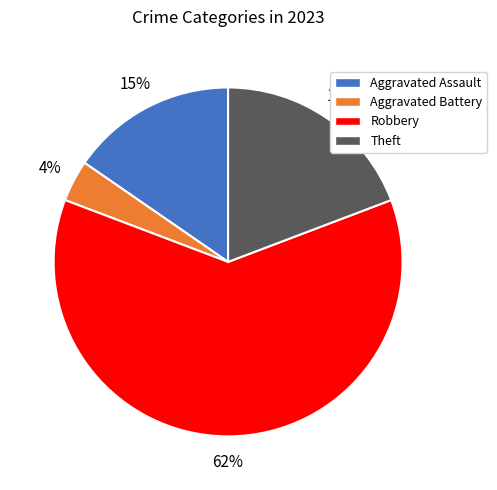

Rank the categories by value from highest to lowest.

Robbery, Theft, Aggravated Assault, Aggravated Battery